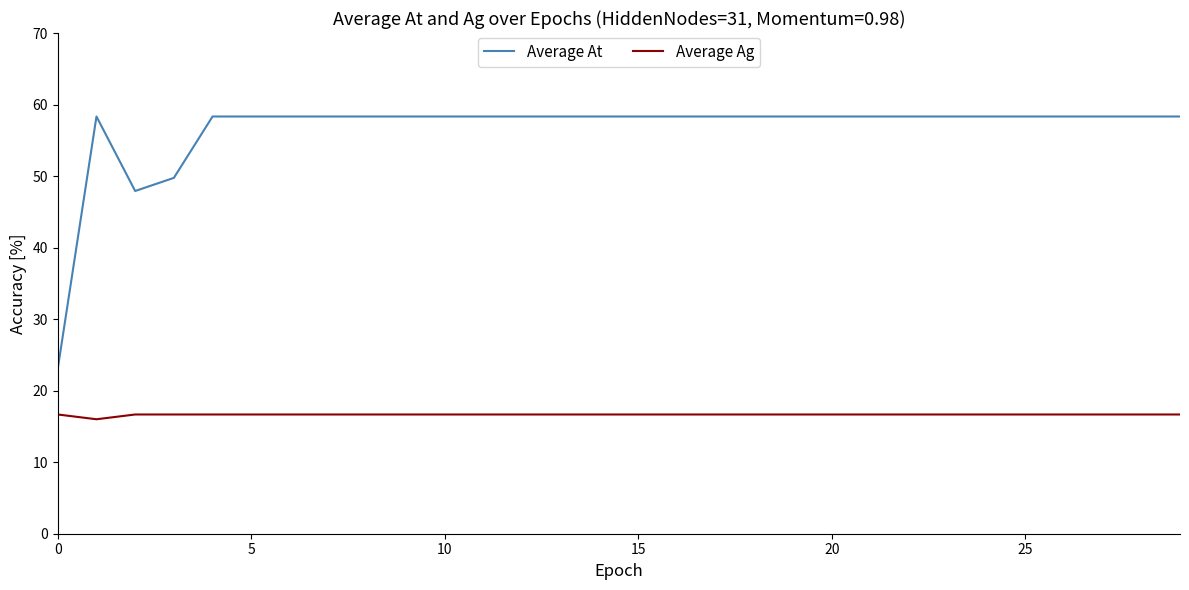

What is the greatest value displayed?

58.3